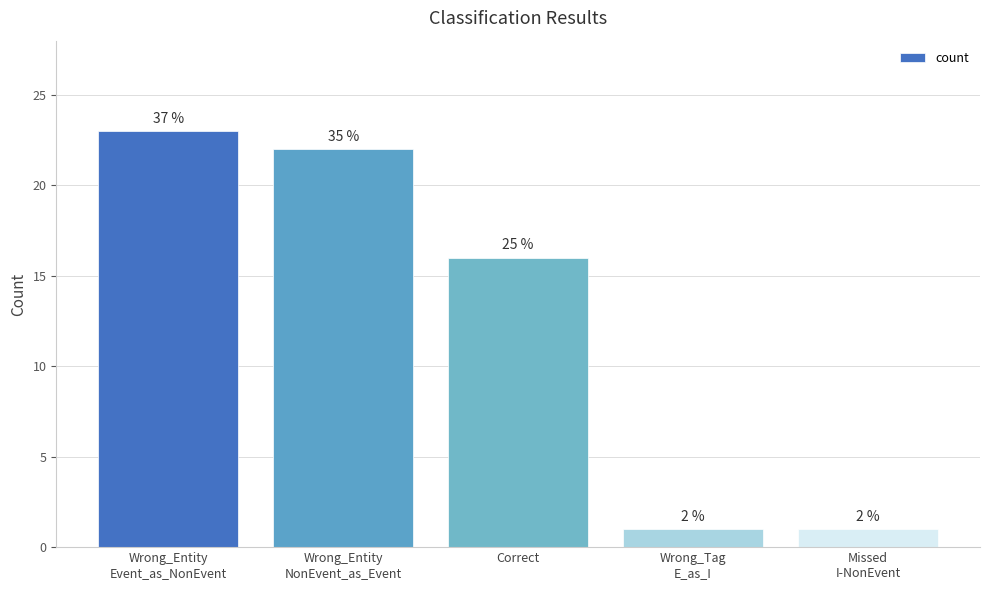

True or false: the data shows 22 at Wrong_Entity
NonEvent_as_Event.

True